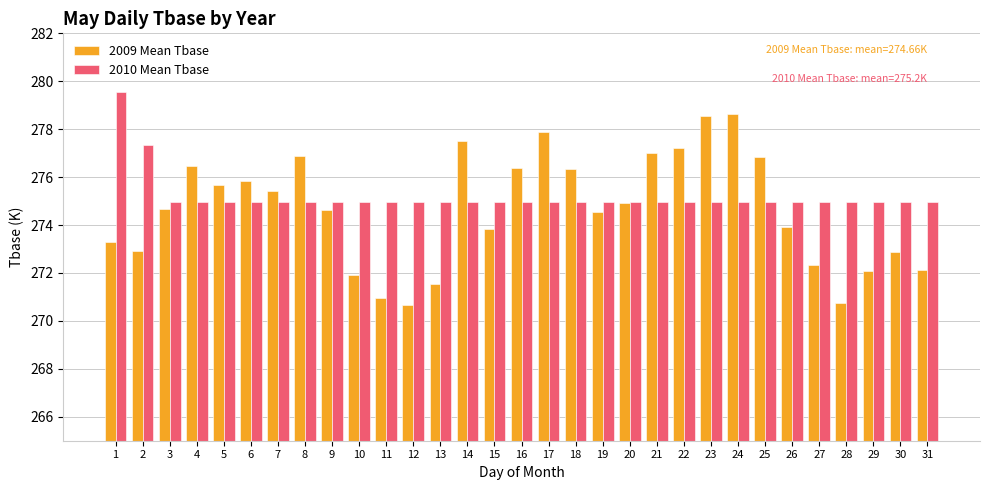

List the series in order of their overall mean, highest first.

2010 Mean Tbase, 2009 Mean Tbase